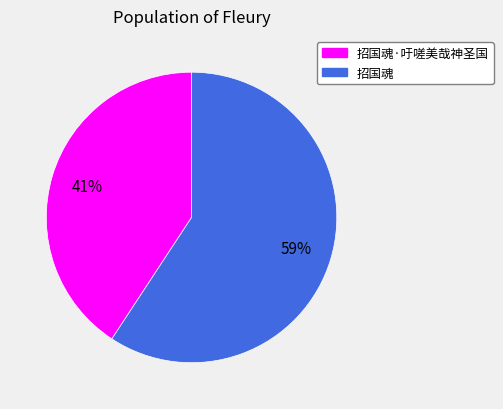

To the nearest percent, what is the average slice percentage?

50%